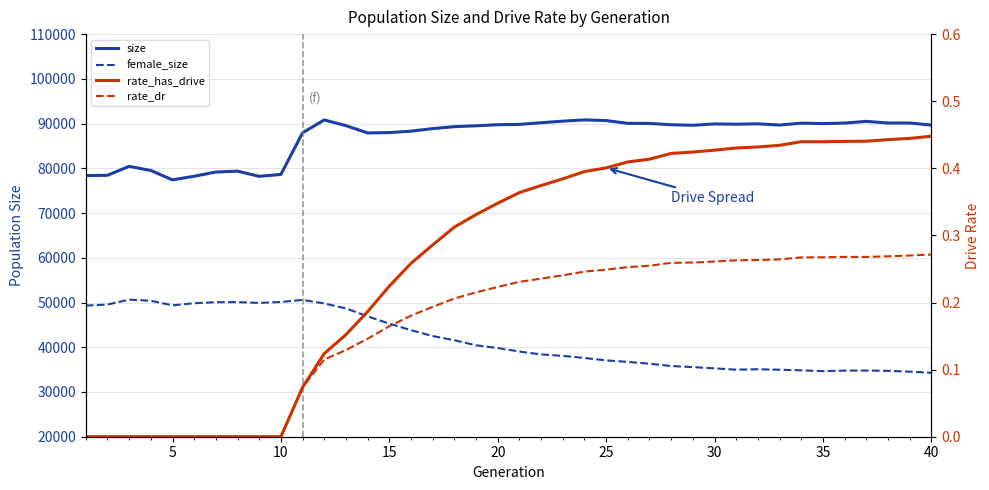

Is it true that rate_dr equals 0.1 at 20?

False